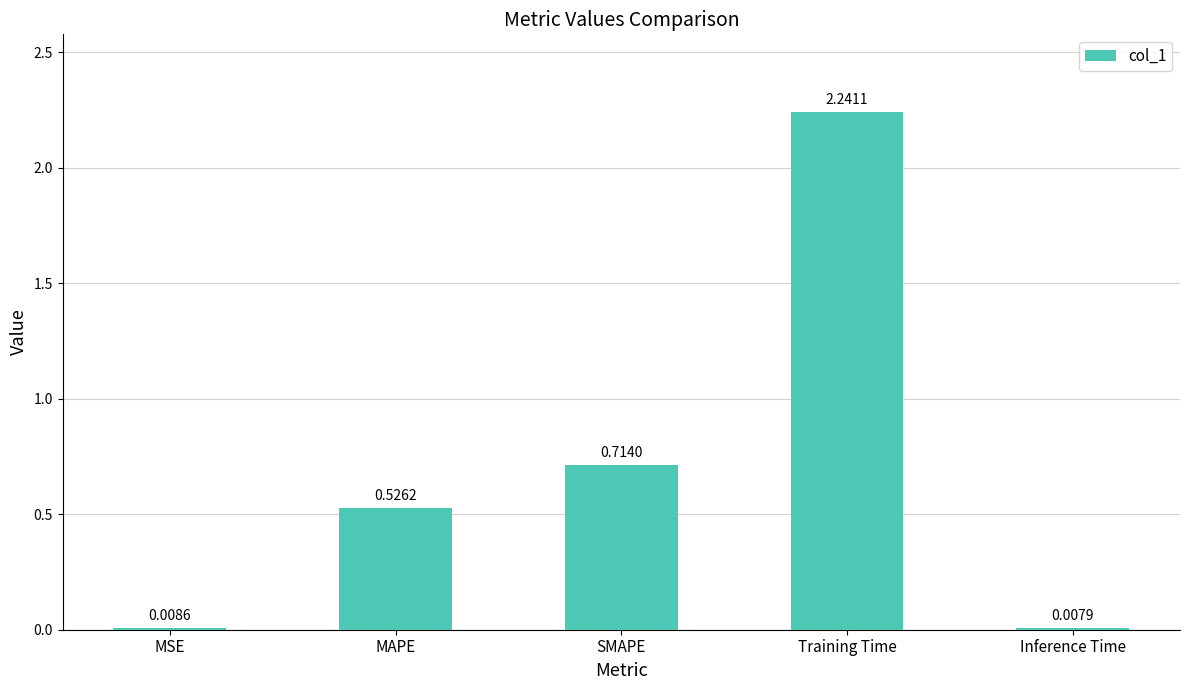

At which label is the value closest to 1?

SMAPE